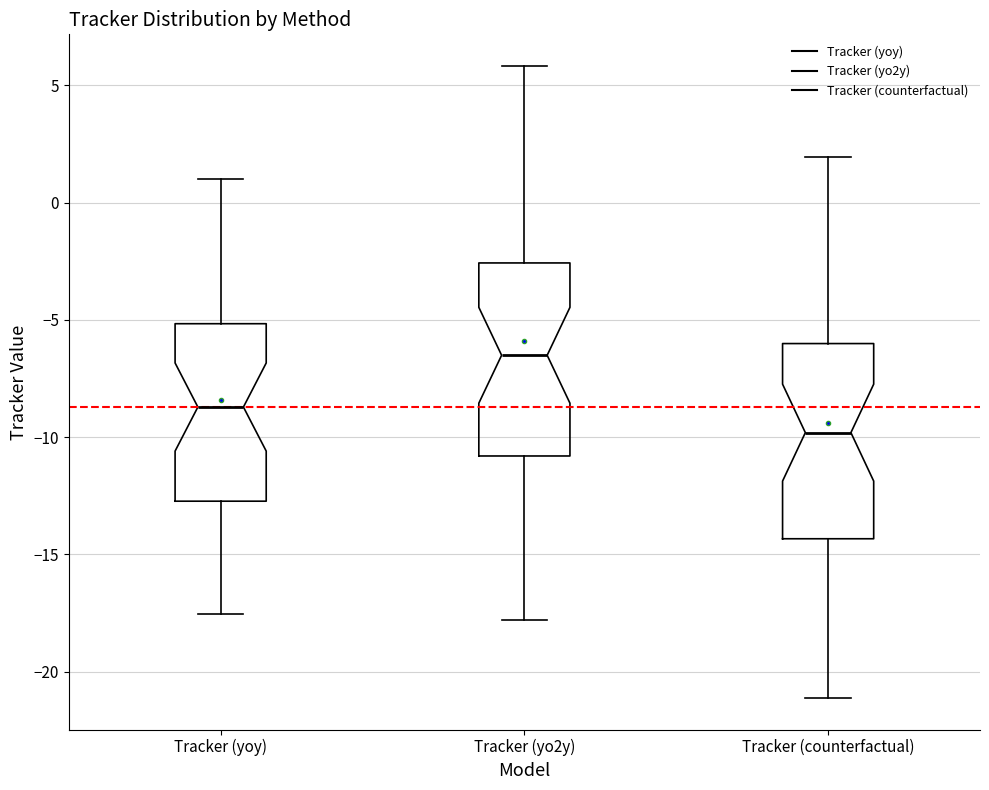

Reading left to right, transcribe this box plot: for each box, give where its median line is, the range the box spans, and where its two whiskers end, as read against the y-axis. The values are not printed on the chart, so give them approximately, as read against the axis.

Tracker (yoy): median -8.5, box -12.5 to -5.0, whiskers -17.5 to 1.0
Tracker (yo2y): median -6.5, box -11.0 to -2.5, whiskers -18.0 to 6.0
Tracker (counterfactual): median -10.0, box -14.5 to -6.0, whiskers -21.0 to 2.0